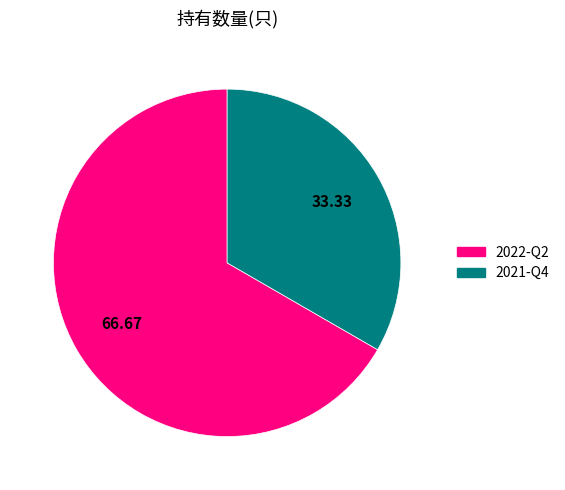

Which has a higher value, 2021-Q4 or 2022-Q2?

2022-Q2